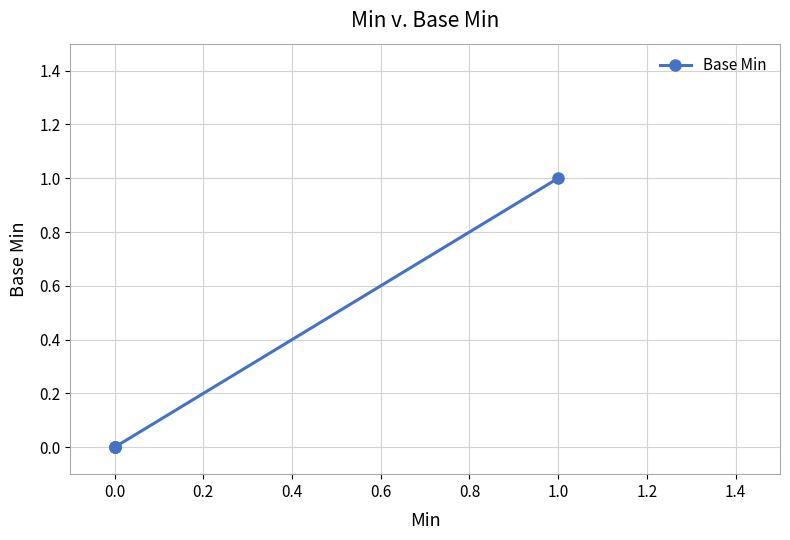

Between 0.0 and 1.0, which is larger?

1.0